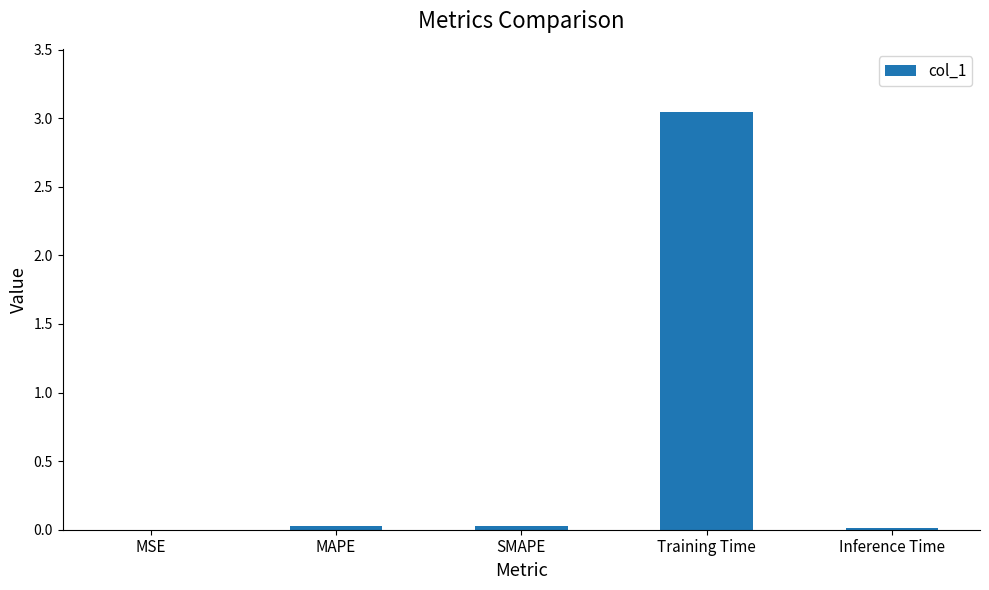

What is the sum of all values?

3.1